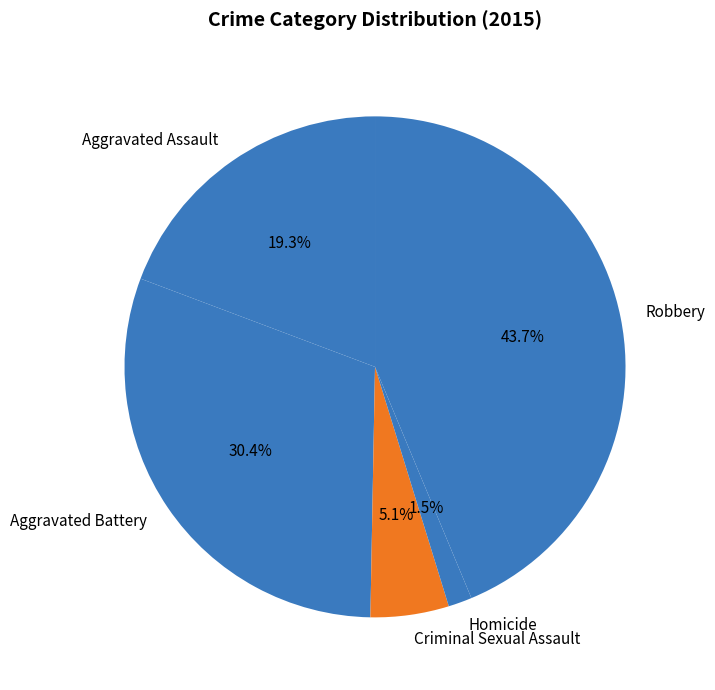

Rank the categories by value from lowest to highest.

Homicide, Criminal Sexual Assault, Aggravated Assault, Aggravated Battery, Robbery